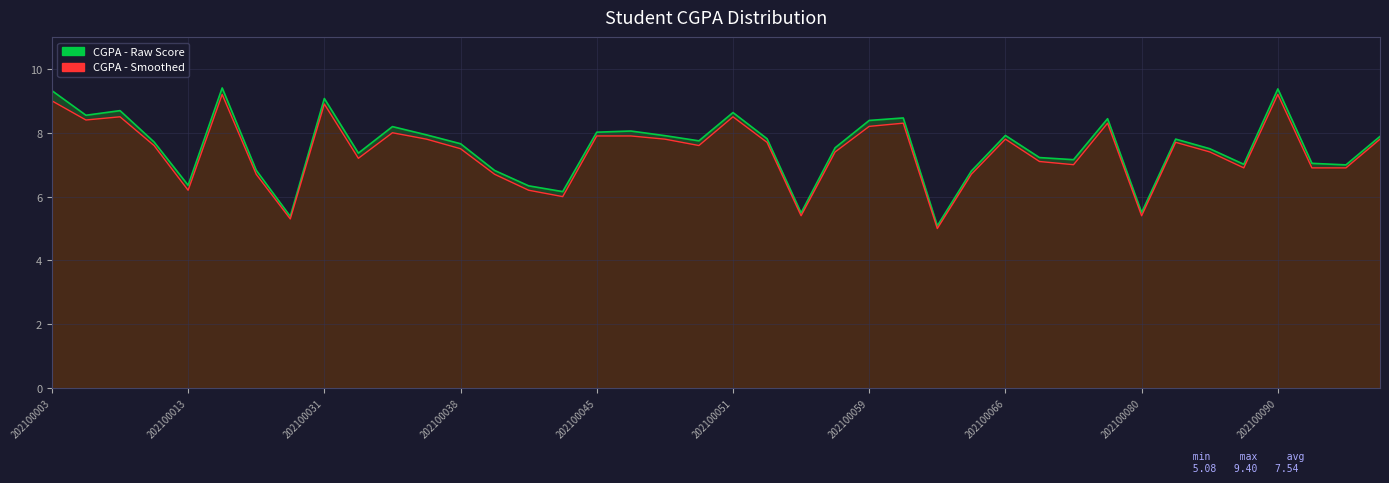

What are all the series names shown in the legend?

CGPA - Raw Score, CGPA - Smoothed